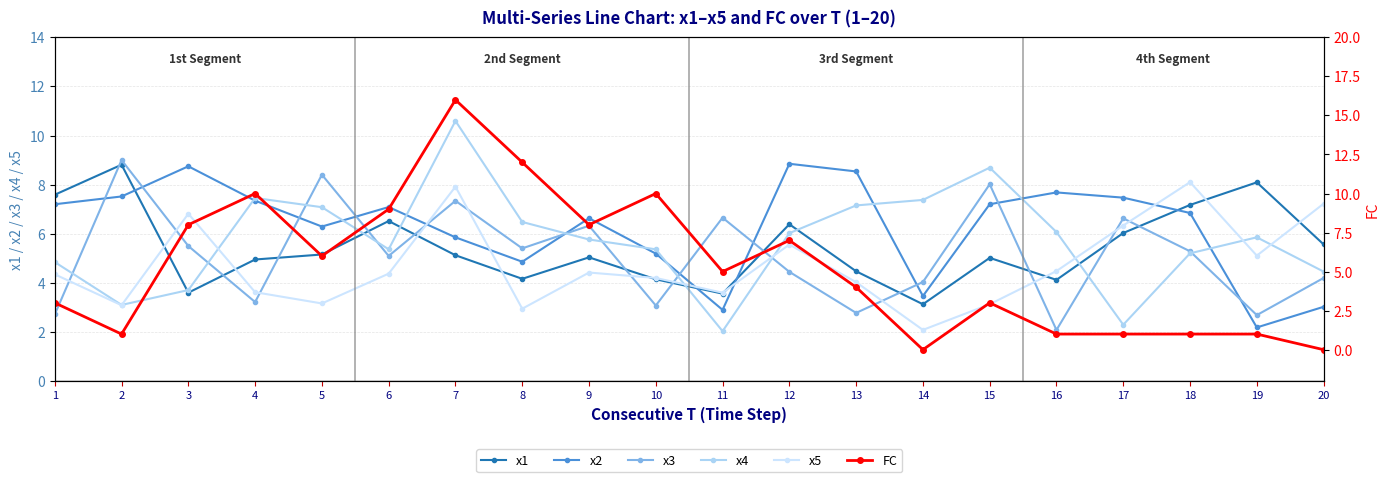

At which label is x2 closest to 5?

8